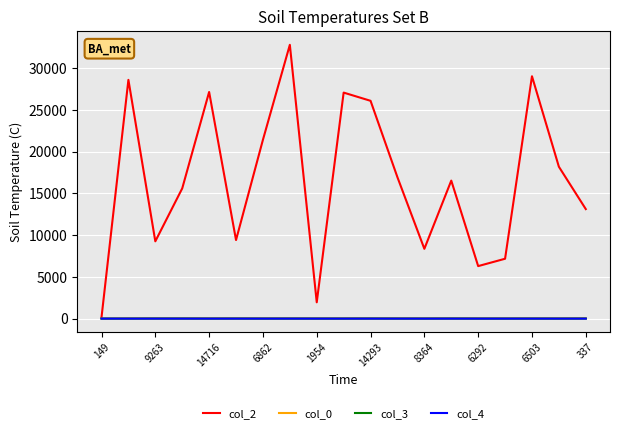

Which series has the largest total across all categories?

col_2